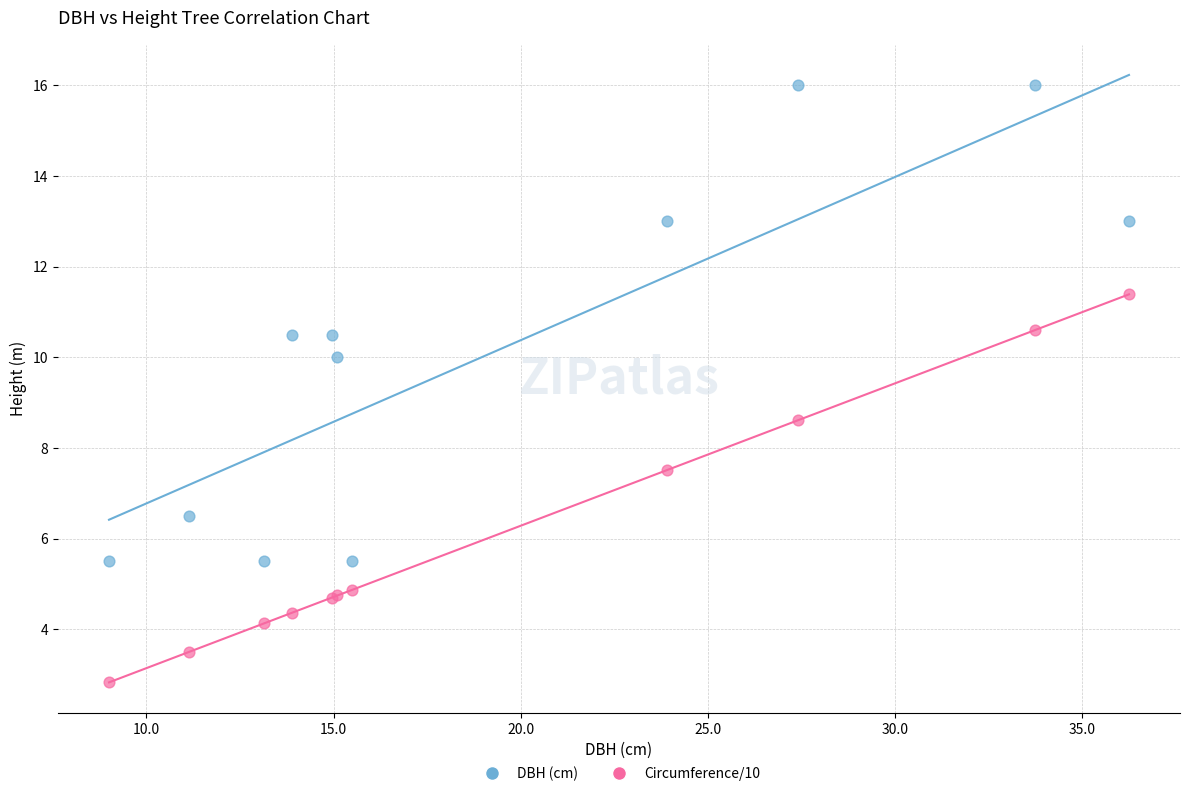

Across all series, what Y value is closest to 9?

8.6